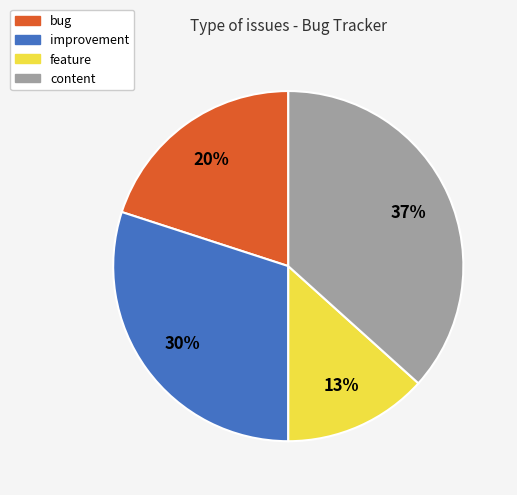

To the nearest percent, what is the difference between the improvement and bug slice percentages?

10%